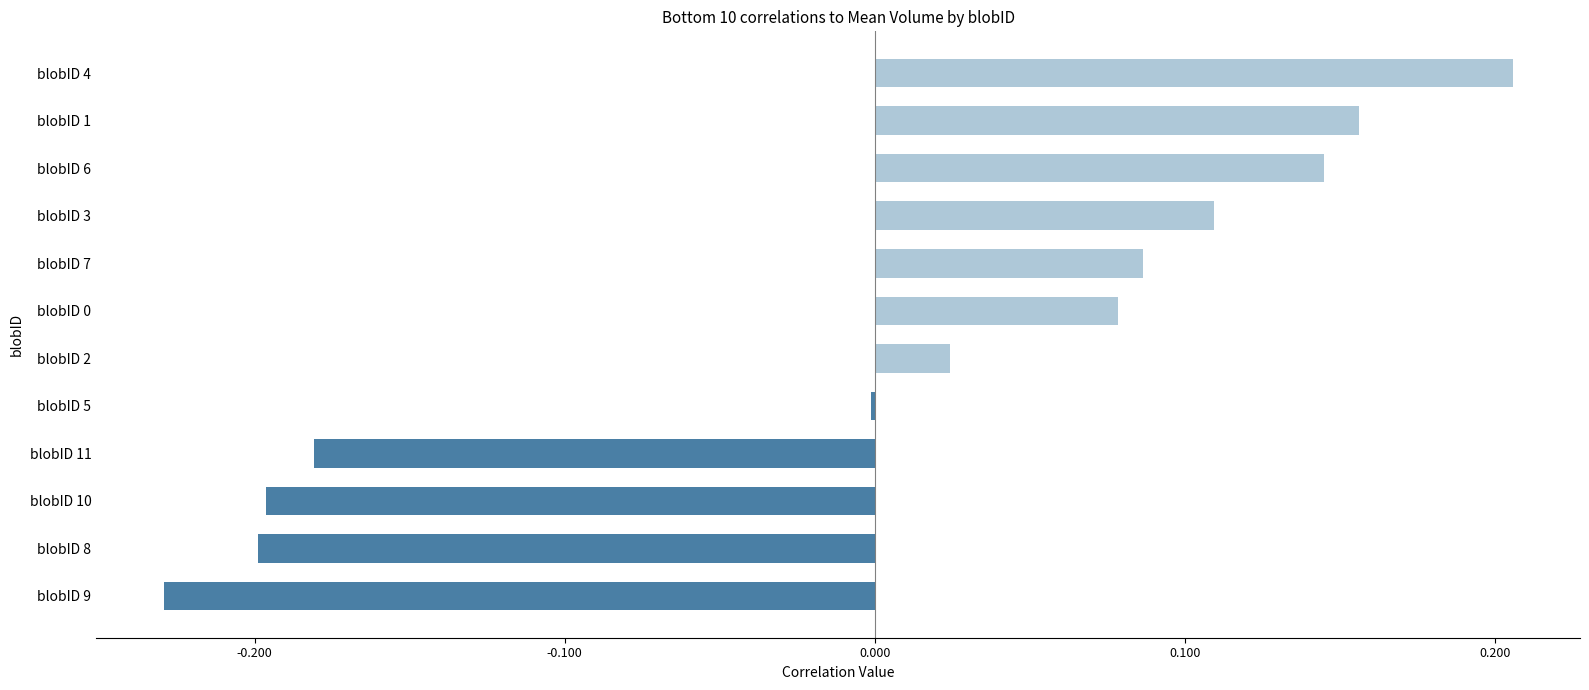

What is the change in value from blobID 2 to blobID 0?

+0.1